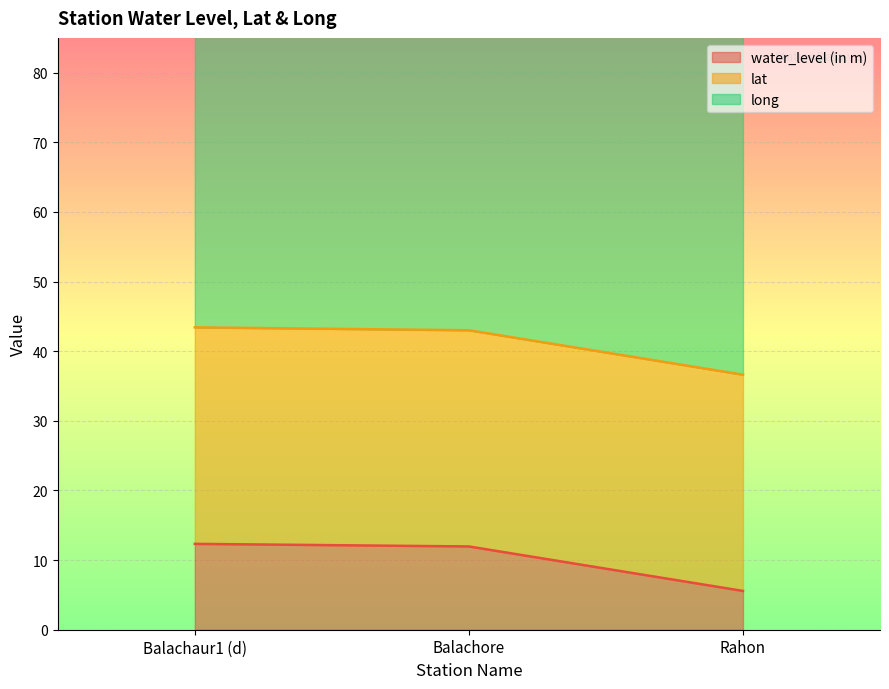

What is the highest value of the water_level (in m) series?

12.3